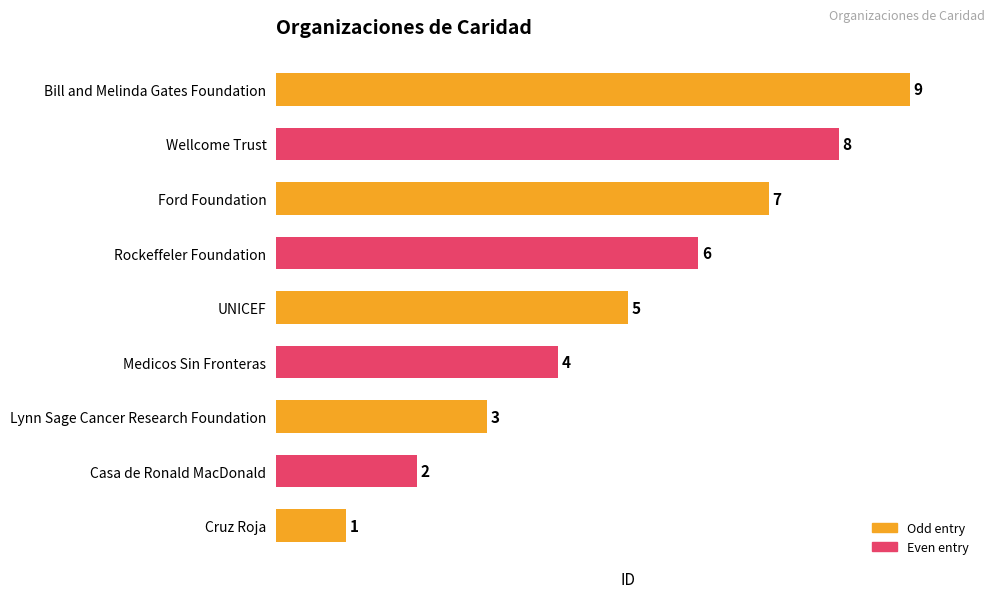

Rank the categories by value from lowest to highest.

Cruz Roja, Casa de Ronald MacDonald, Lynn Sage Cancer Research Foundation, Medicos Sin Fronteras, UNICEF, Rockeffeler Foundation, Ford Foundation, Wellcome Trust, Bill and Melinda Gates Foundation